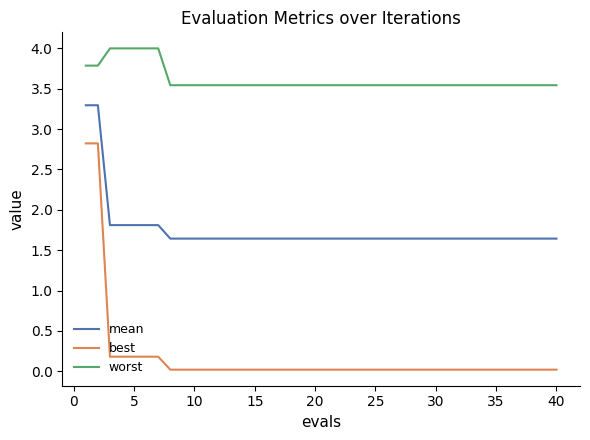

What is the difference between the maximum and minimum values in the worst series?

0.5